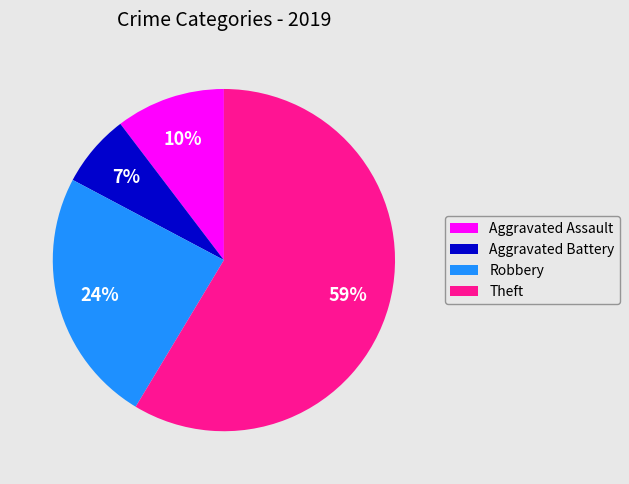

To the nearest percent, what is the difference between the Aggravated Battery and Aggravated Assault slice percentages?

3%